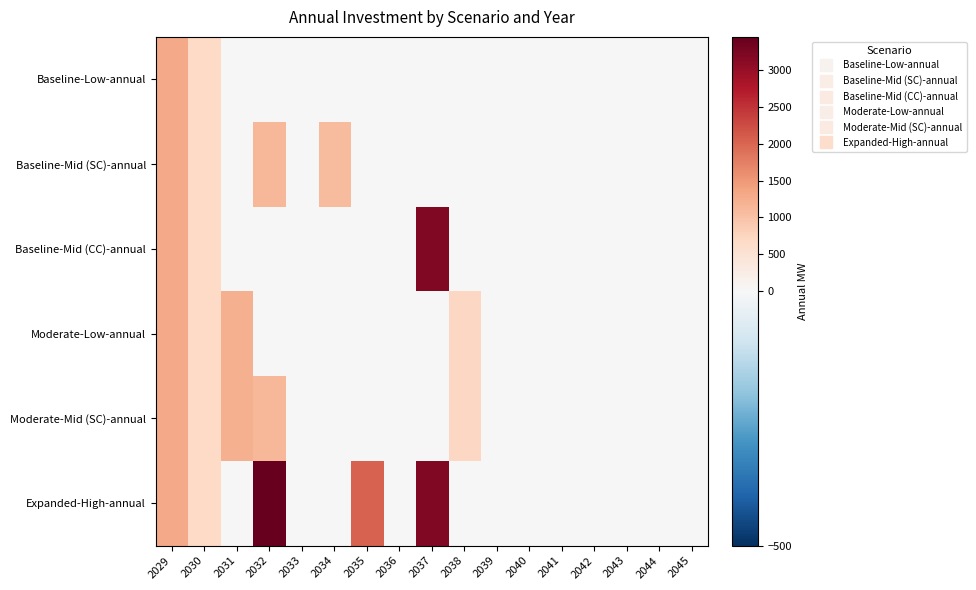

Which has a higher value, 2044 or 2033?

2044